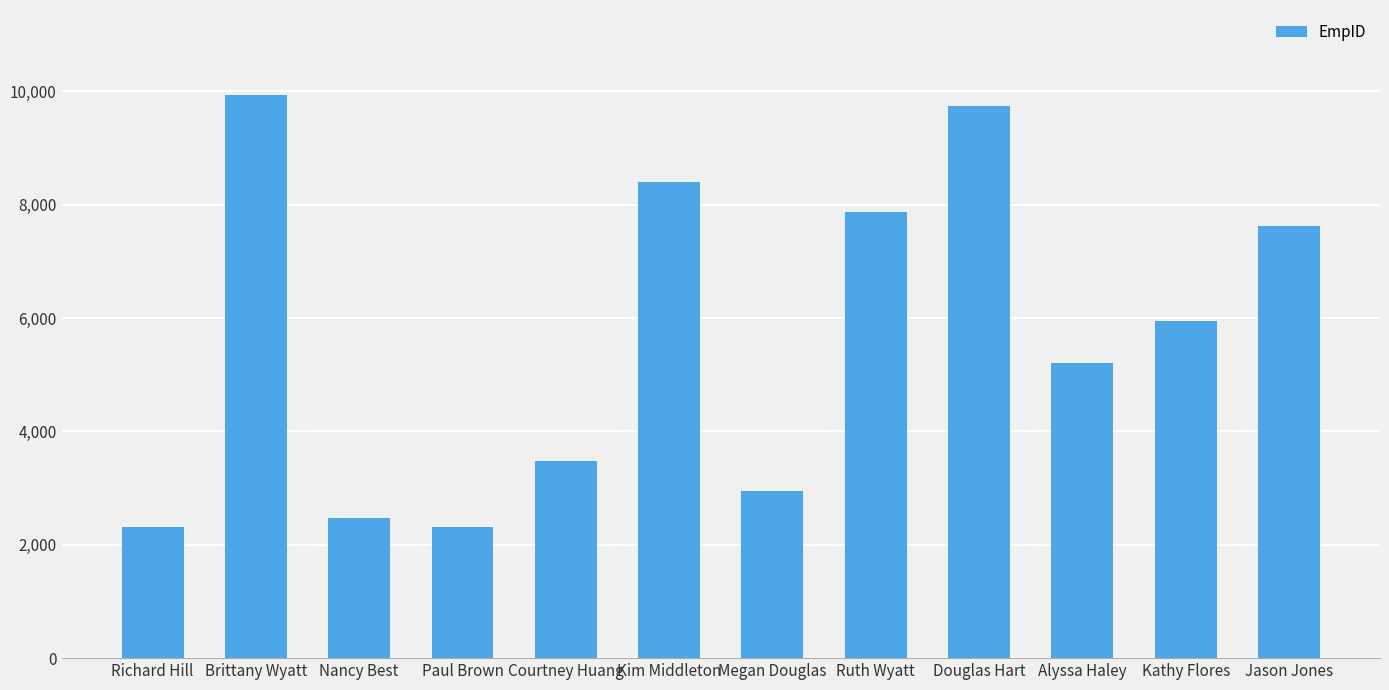

What is the change in value from Megan Douglas to Kathy Flores?

+3001